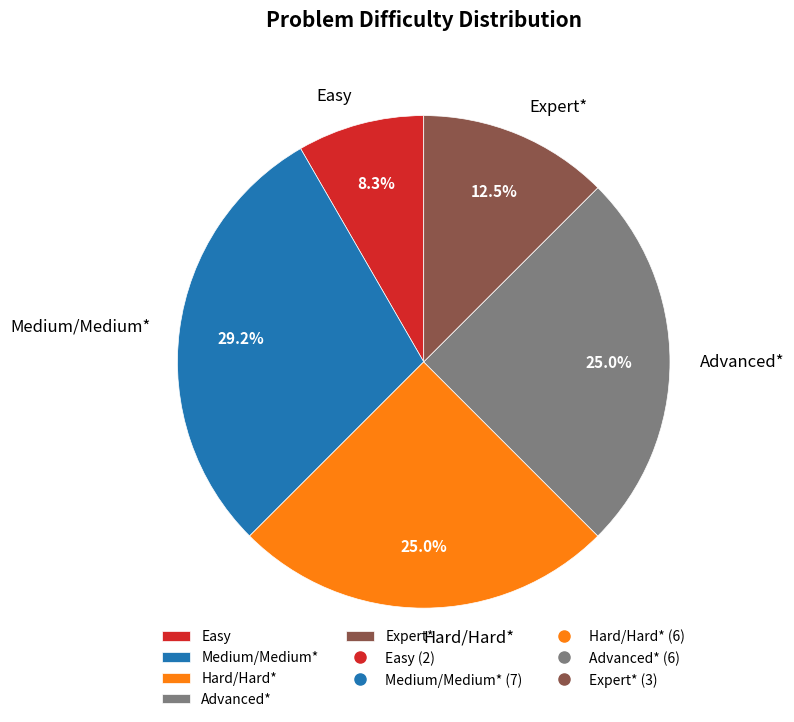

Is there a majority slice in this chart?

No